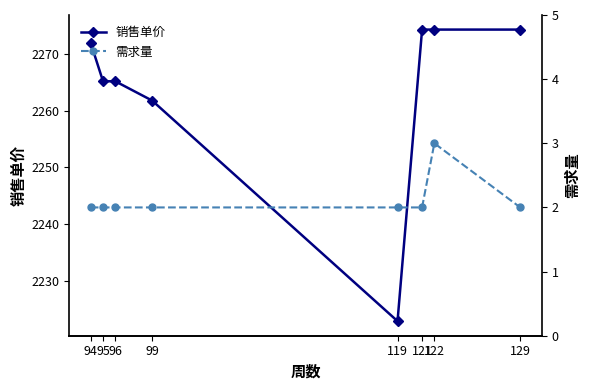

Which series has the widest spread of values?

销售单价